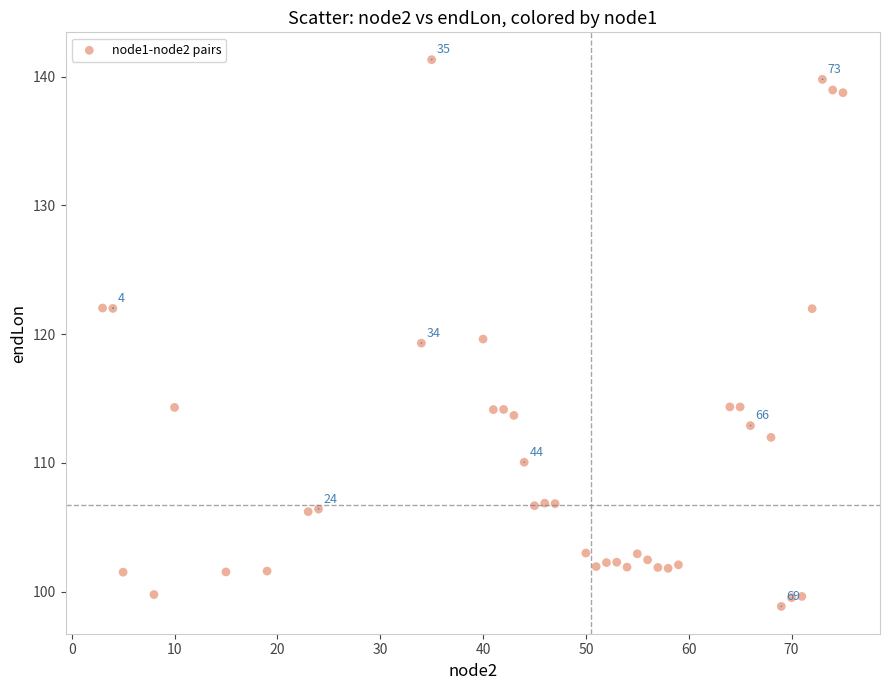

What is the range of Y values (max minus min)?

42.5